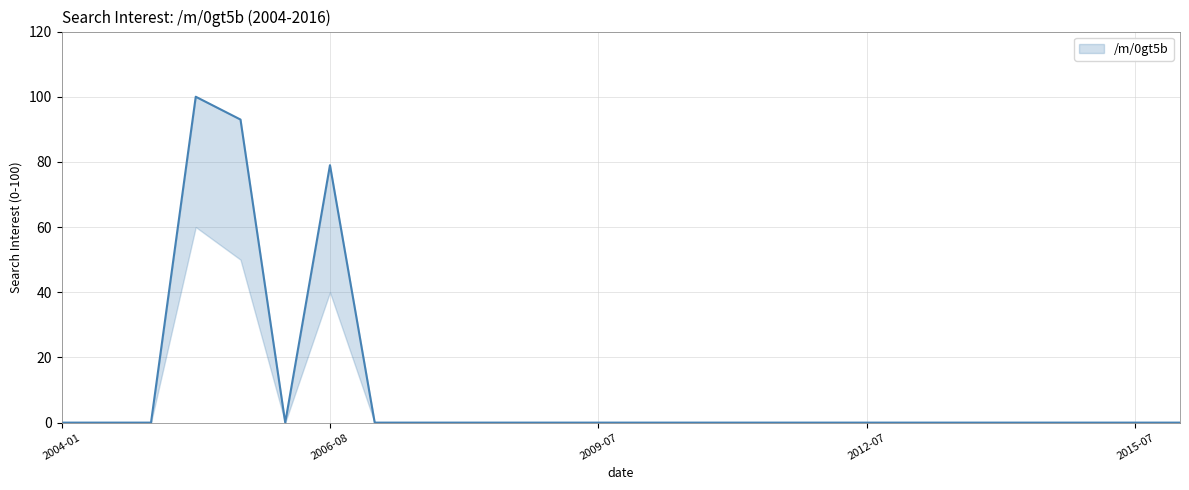

Does the chart have visible grid lines?

Yes